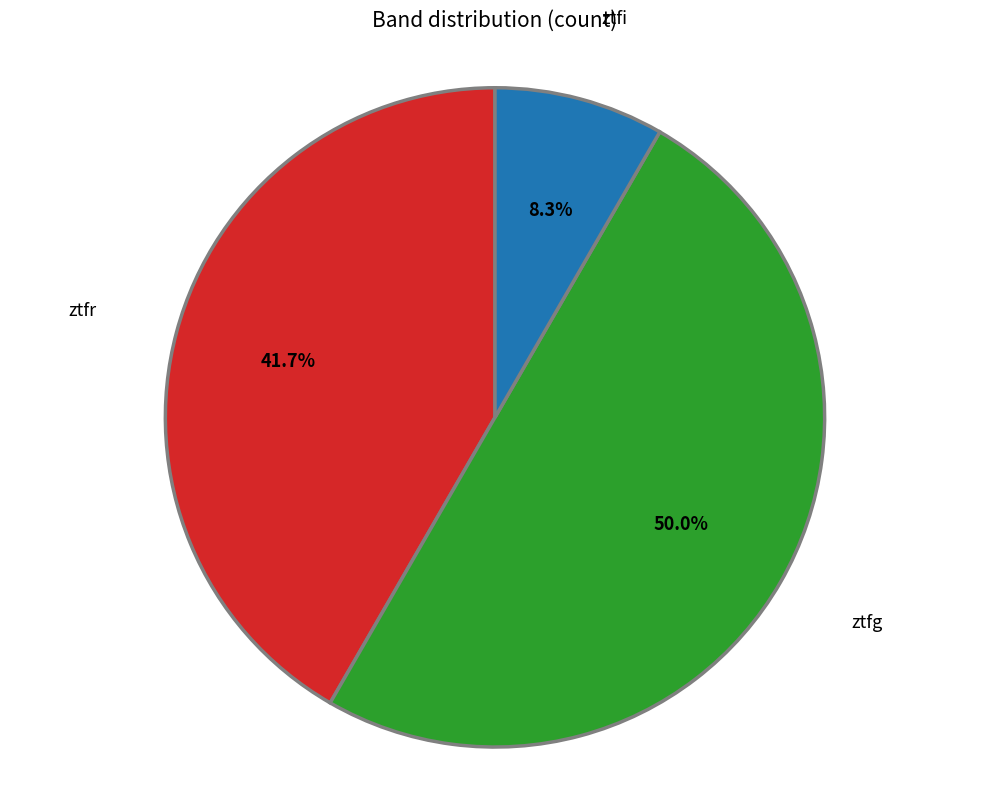

Count the number of slices in the pie.

3